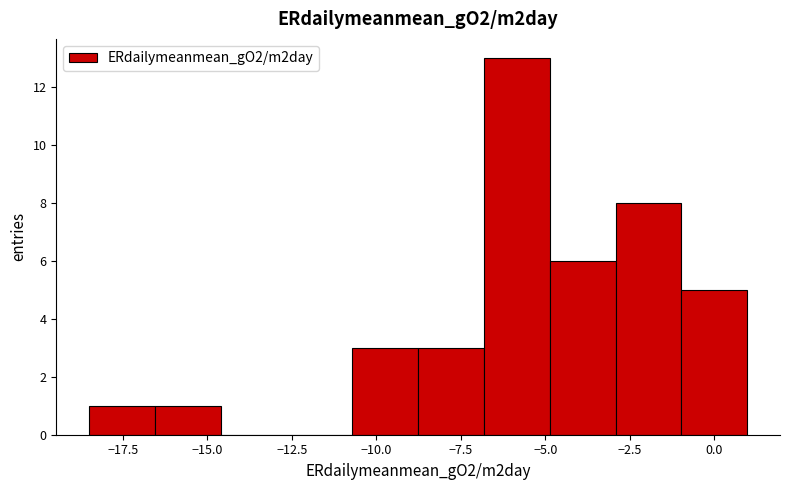

Read against the x-axis, roughly where is the centre of the tallest bar?

-6.0